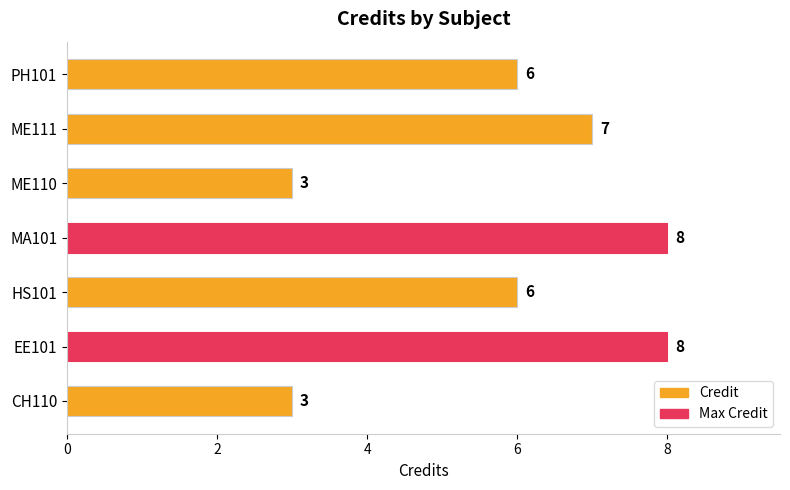

What is the ratio of the value at EE101 to the value at MA101?

1.0